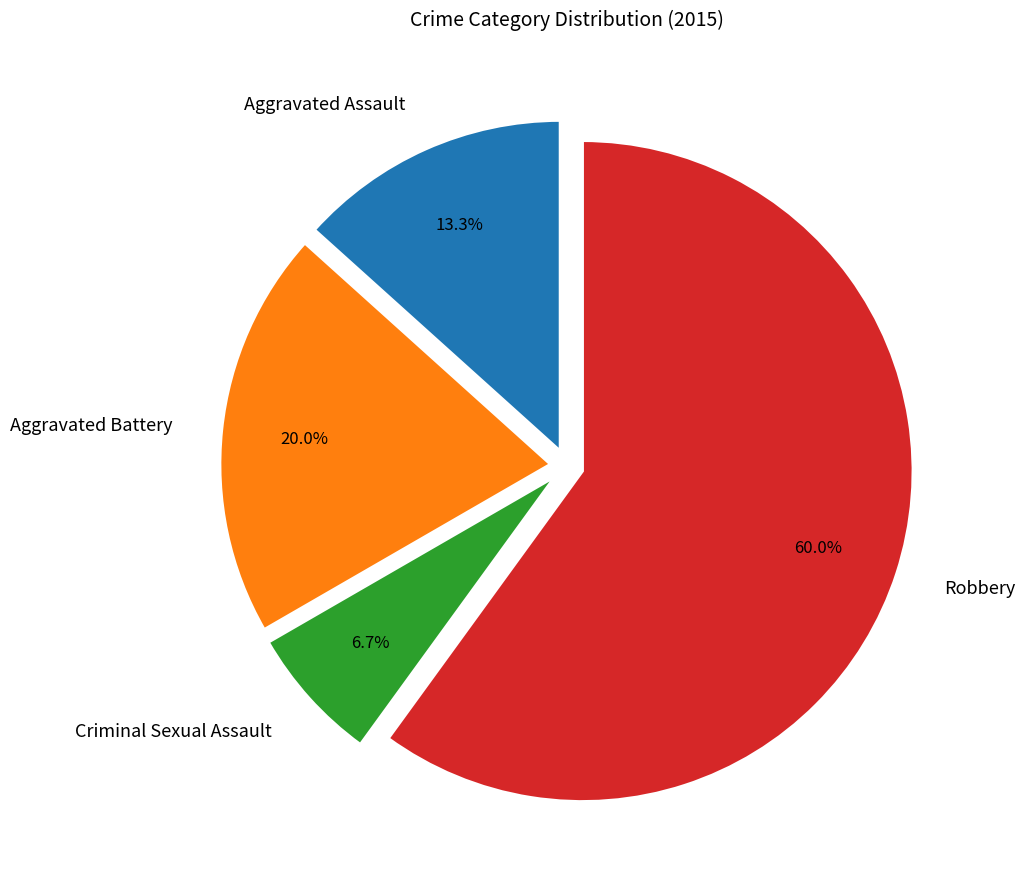

What percentage is the Robbery slice, to the nearest percent?

60%